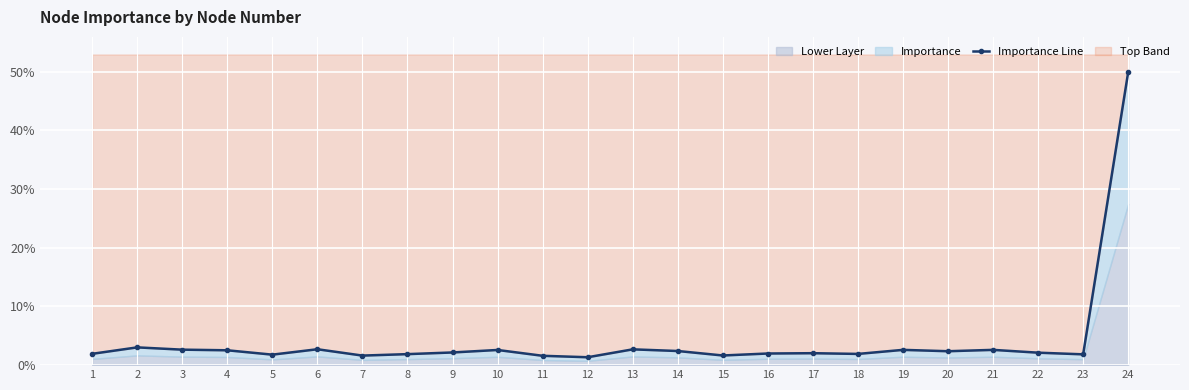

Where is the data nearest to the value 25?

2